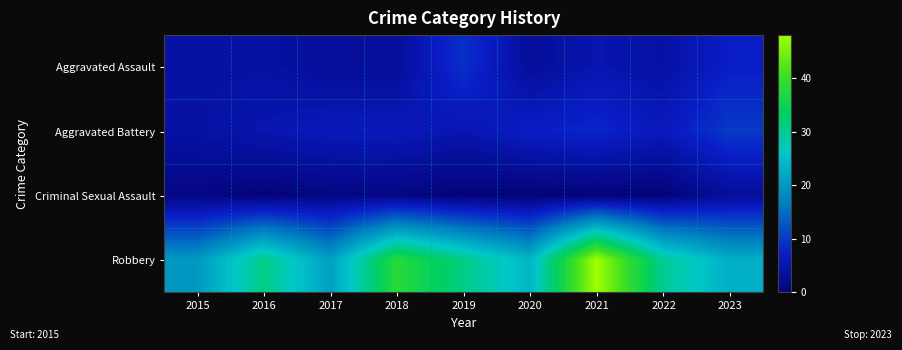

Reading left to right, what are all the values shown in this chart?

Aggravated Assault: 2015=4	2016=4	2017=3	2018=3	2019=9	2020=3	2021=5	2022=4	2023=7
Aggravated Battery: 2015=4	2016=5	2017=6	2018=6	2019=5	2020=7	2021=8	2022=6	2023=10
Criminal Sexual Assault: 2015=1	2016=0	2017=1	2018=1	2019=0	2020=0	2021=0	2022=0	2023=3
Robbery: 2015=20	2016=31	2017=21	2018=38	2019=31	2020=24	2021=48	2022=30	2023=23